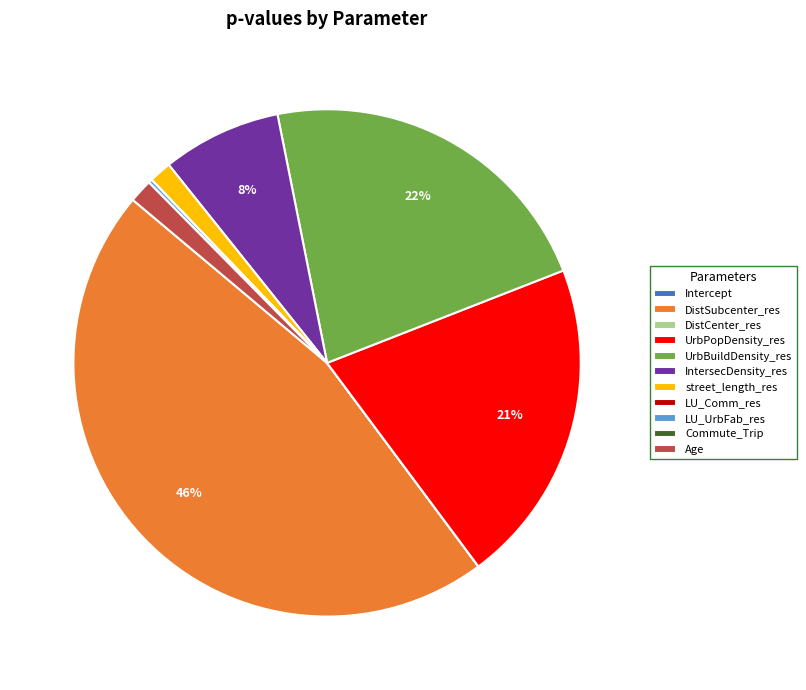

What is the largest slice in the pie chart?

DistSubcenter_res